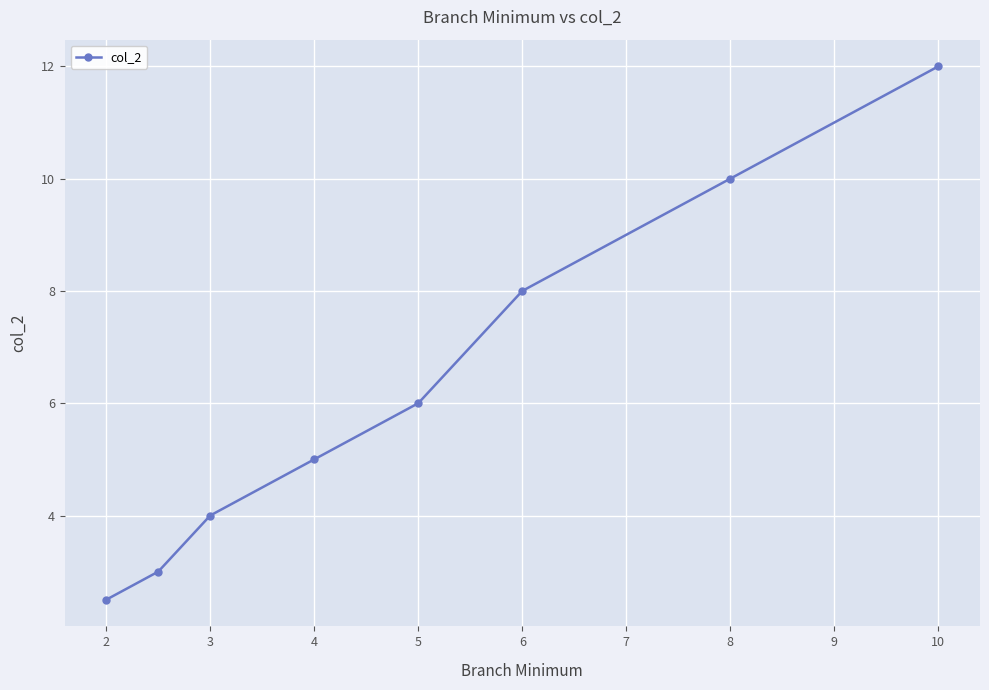

Reading left to right, list all the values displayed in this chart.

2.5	3.0	4.0	5.0	6.0	8.0	10.0	12.0